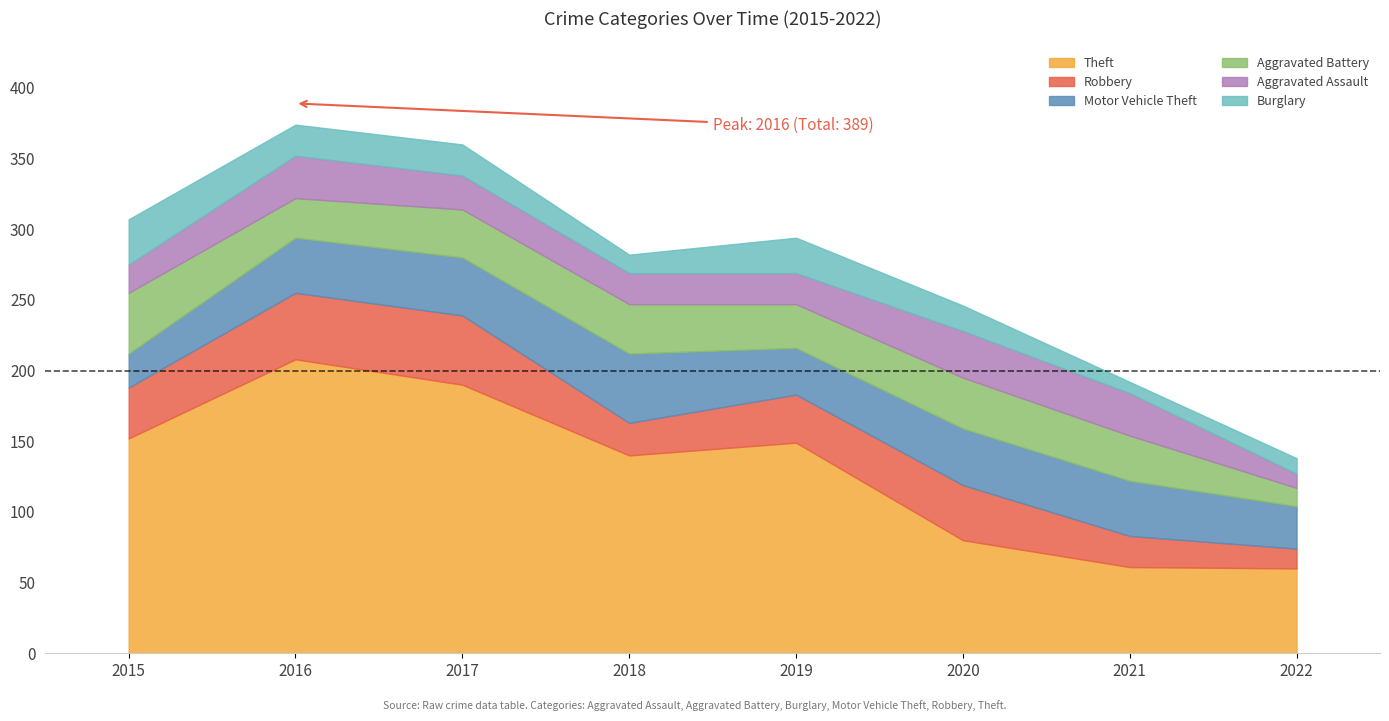

Reading left to right, list all the values displayed in this chart.

Theft: 152	208	190	140	149	80	61	60
Robbery: 36	47	49	23	34	39	22	14
Motor Vehicle Theft: 24	39	41	49	33	40	39	30
Aggravated Battery: 43	28	34	35	31	36	32	13
Aggravated Assault: 20	30	24	22	22	33	30	10
Burglary: 32	22	22	13	25	18	8	11